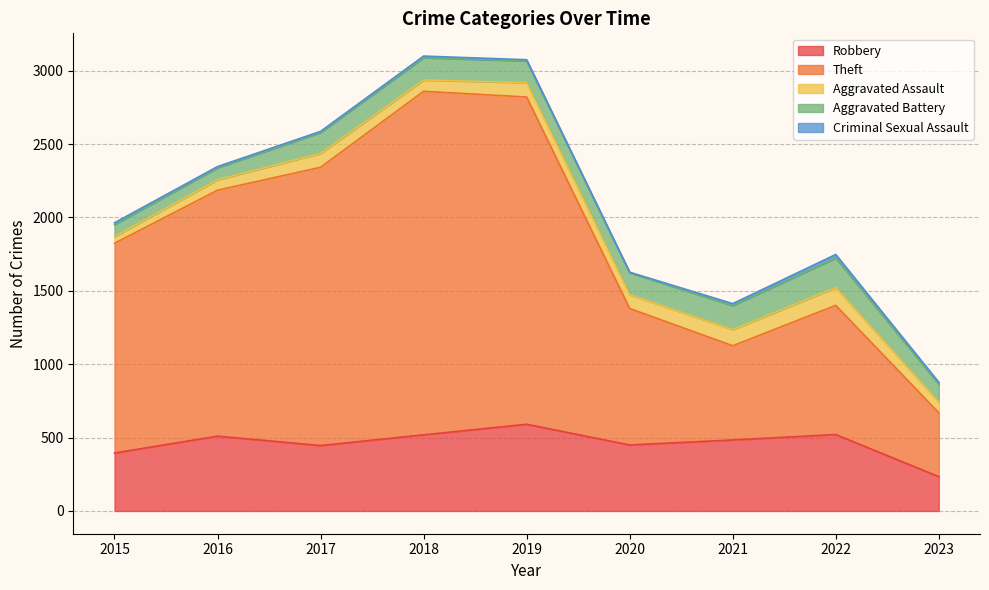

What are all the series names shown in the legend?

Robbery, Theft, Aggravated Assault, Aggravated Battery, Criminal Sexual Assault